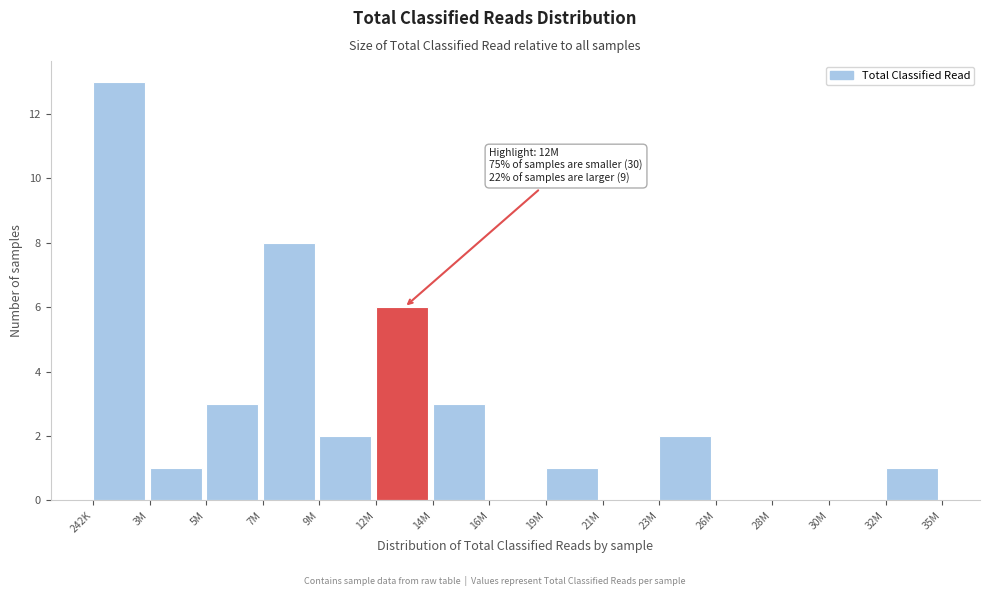

Reading left to right, what are all the values shown in this chart?

242K=13	3M=1	5M=3	7M=8	9M=2	12M=6	14M=3	16M=0	19M=1	21M=0	23M=2	26M=0	28M=0	30M=0	32M=1